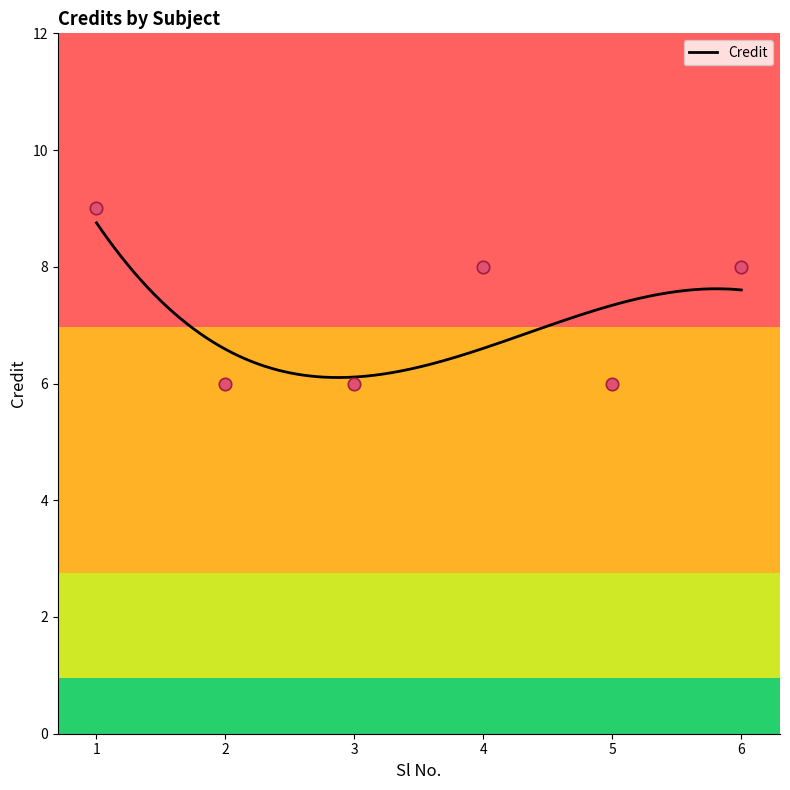

Between 2 and 6, which is larger?

6